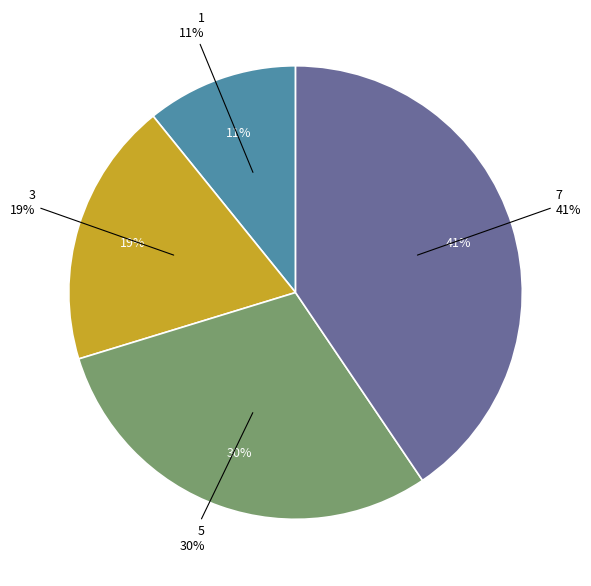

Combined, what portion of the pie is 1 and 3?

29.7%